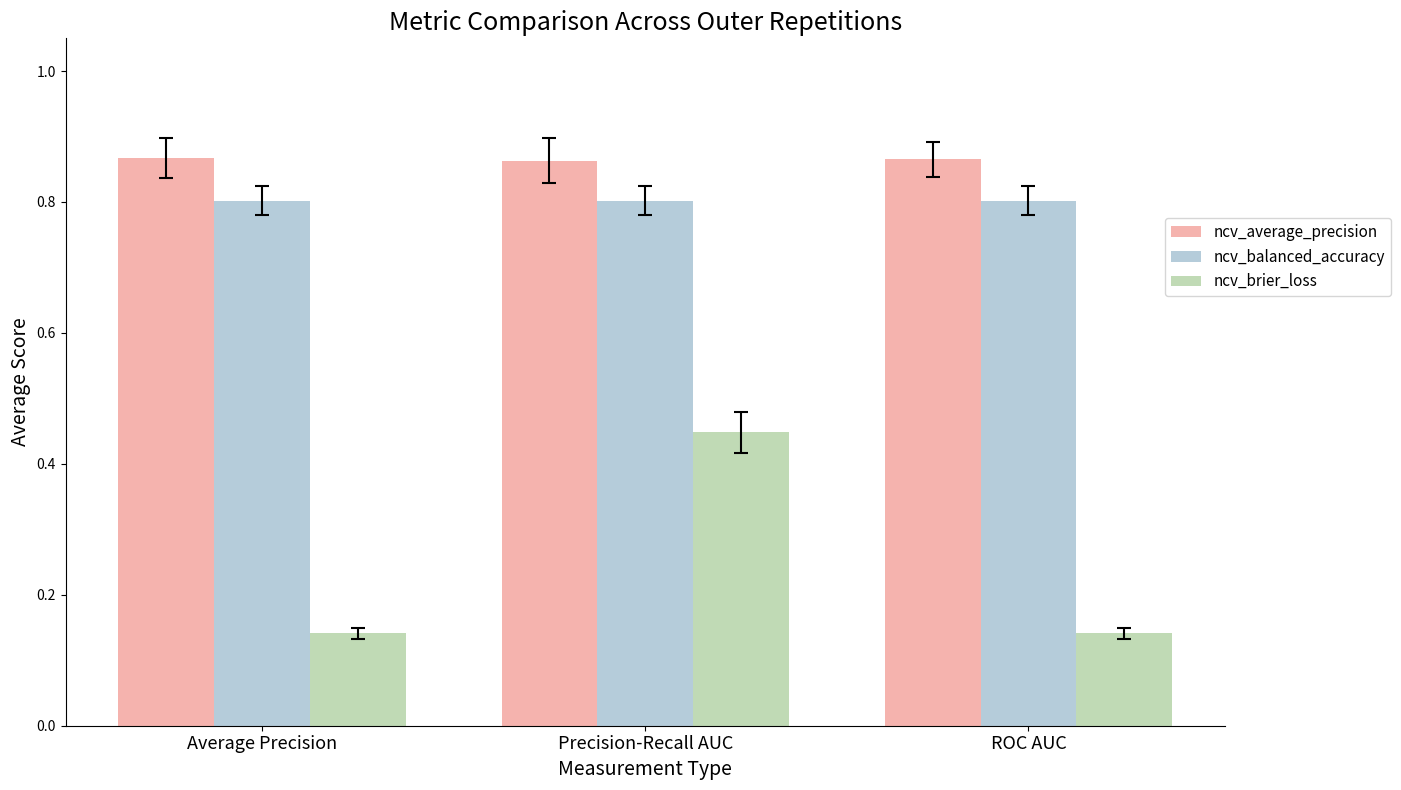

Rank the series at Precision-Recall AUC from lowest to highest value.

ncv_brier_loss, ncv_balanced_accuracy, ncv_average_precision